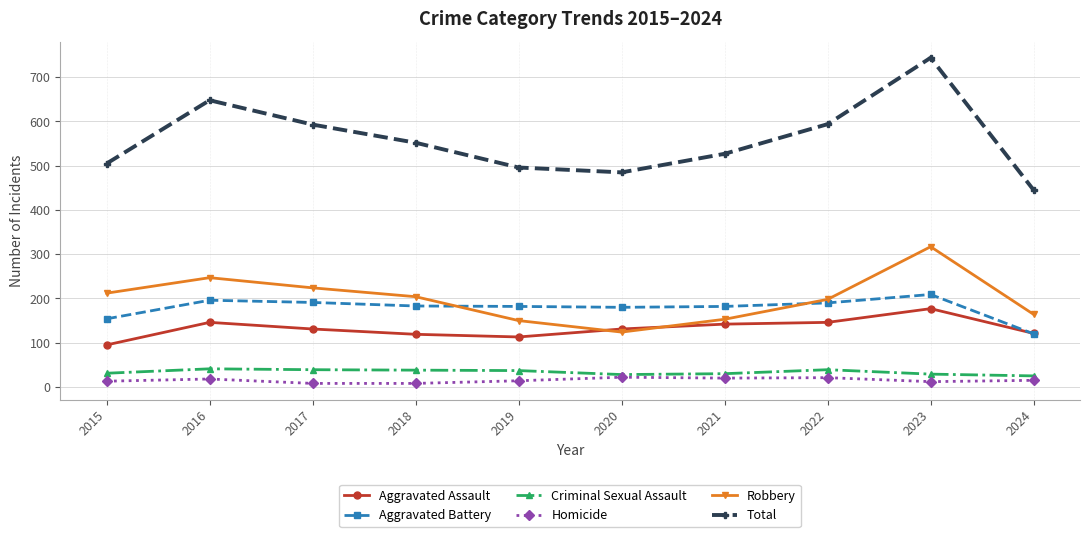

What is the spread (max minus min) of values at 2020?

463